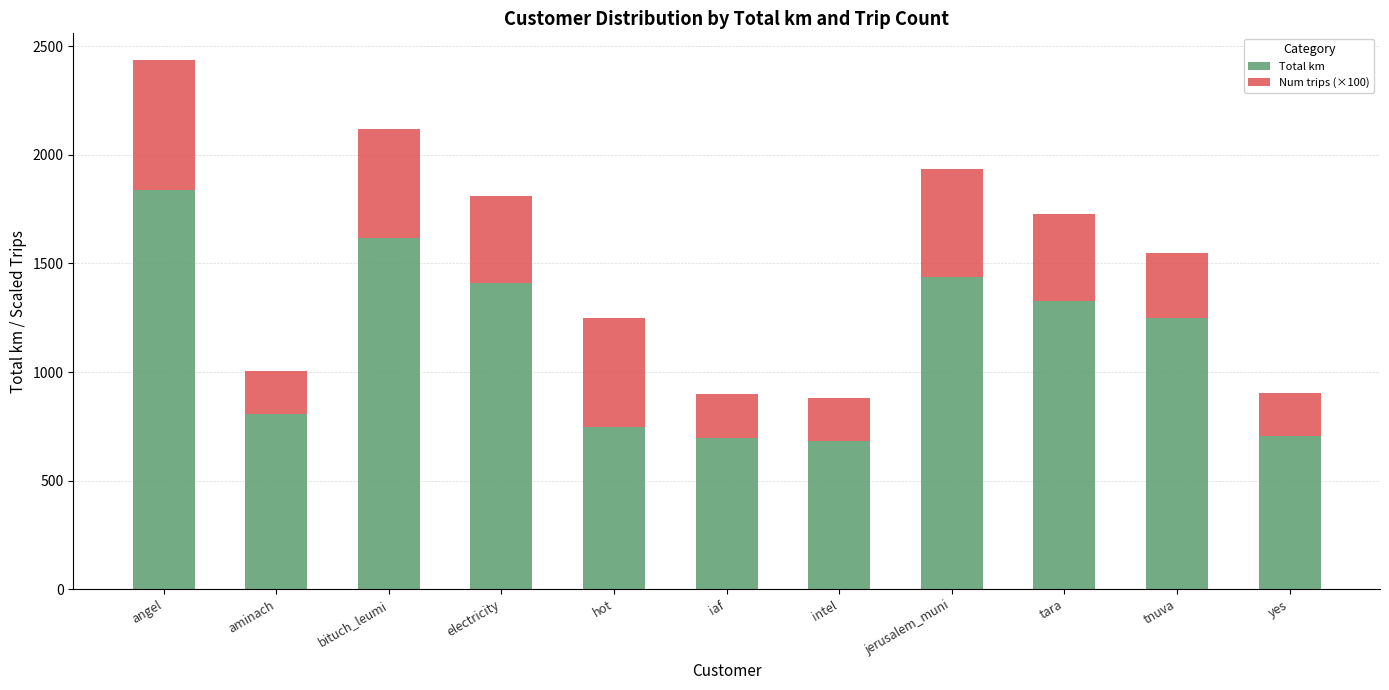

What is the difference between the Total km values at tnuva and yes?

541.2